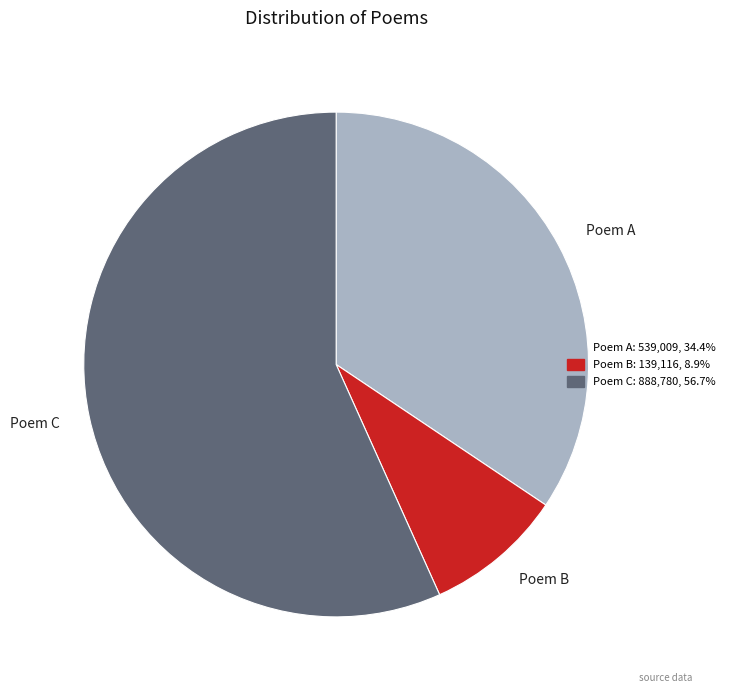

Which slice represents more than half of the pie?

Poem C